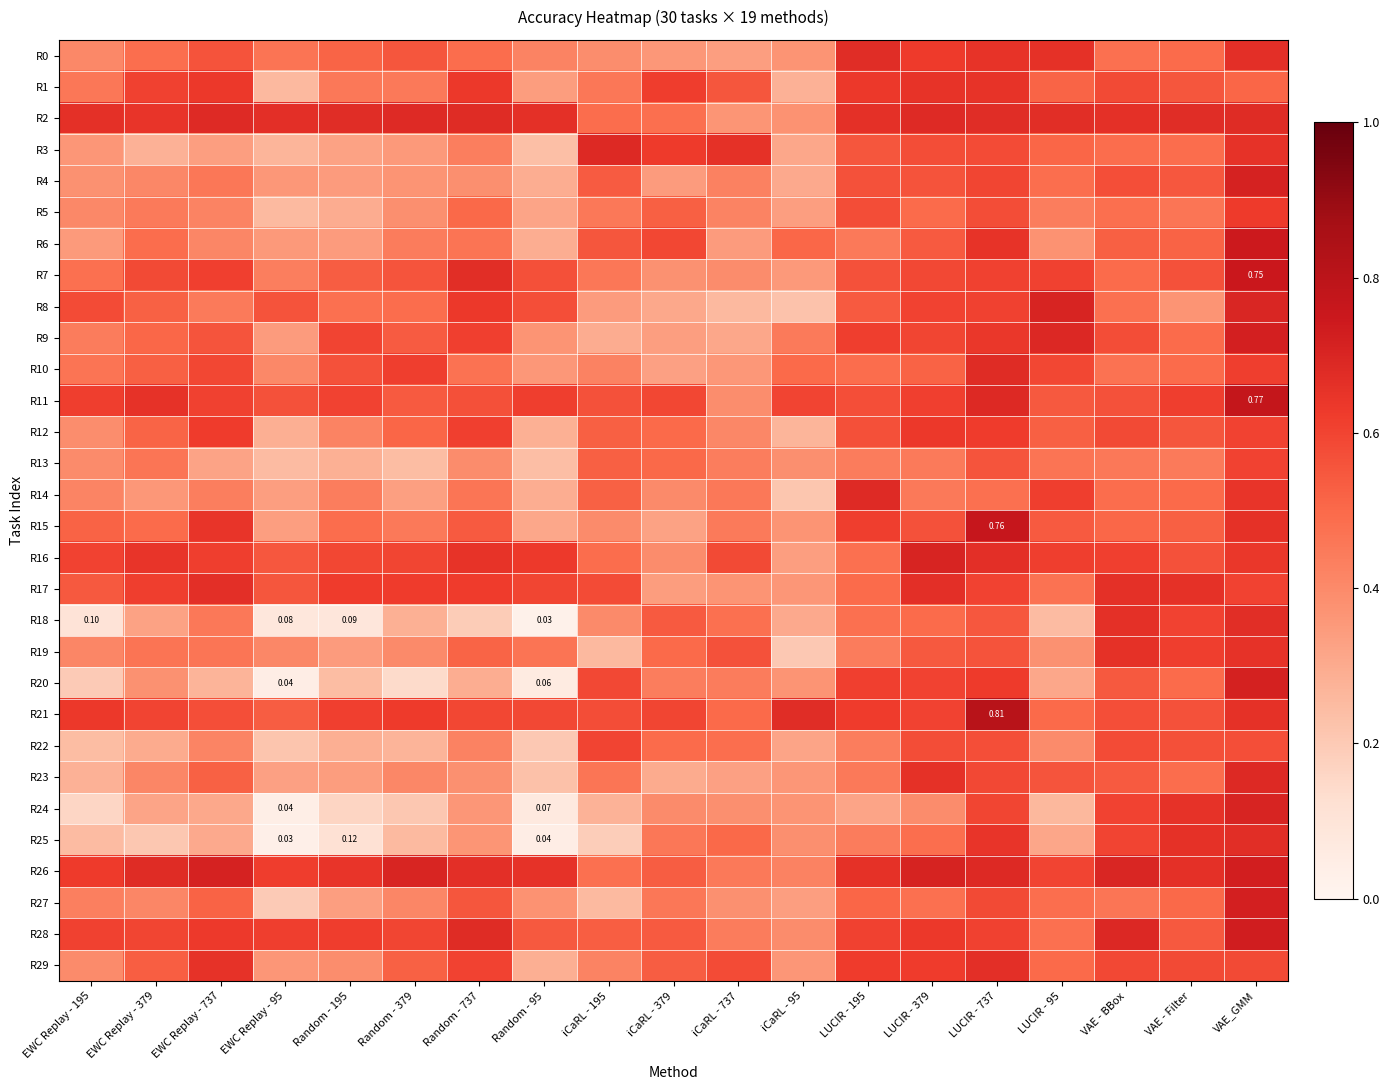

Which label corresponds to the largest value in the chart?

LUCIR - 737